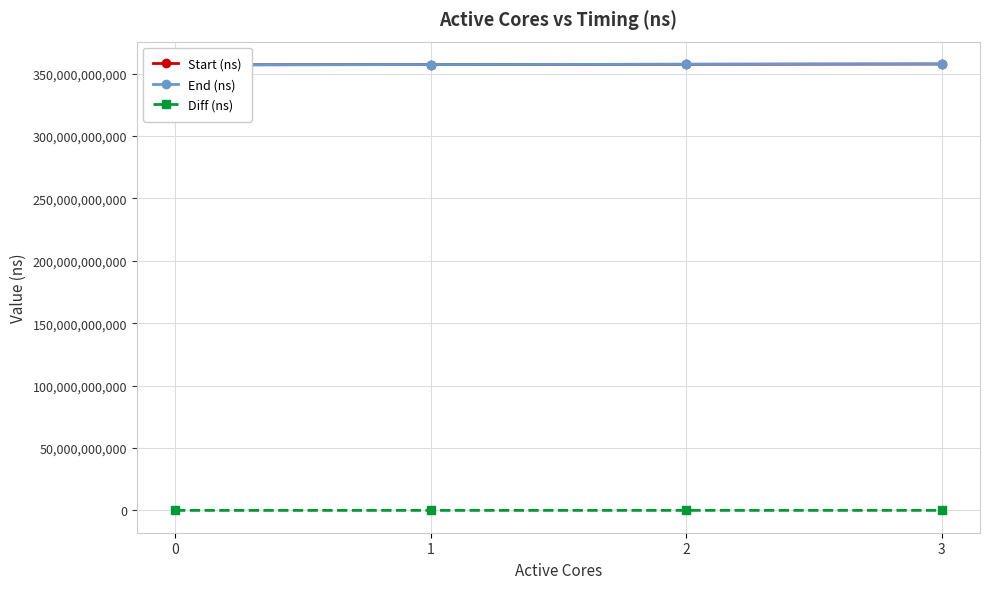

Reading left to right, what are all the values shown in this chart?

Start (ns): 357095786952	357302188955	357534298696	357770505888
End (ns): 357109288371	357324358570	357567099214	357815104494
Diff (ns): 13501419	22169615	32800518	44598606